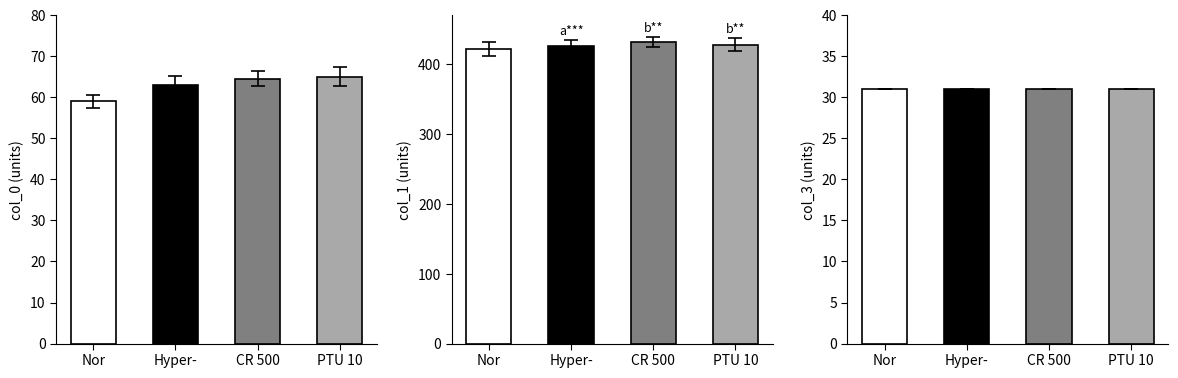

Is it true that col_0 equals 14 at 18?

False